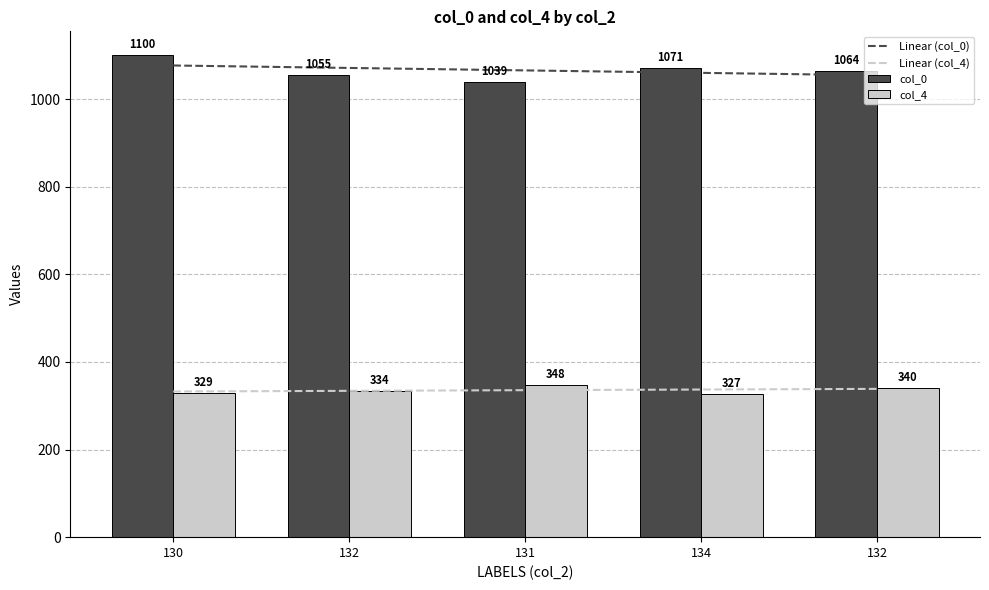

What is the minimum value for col_4?

327